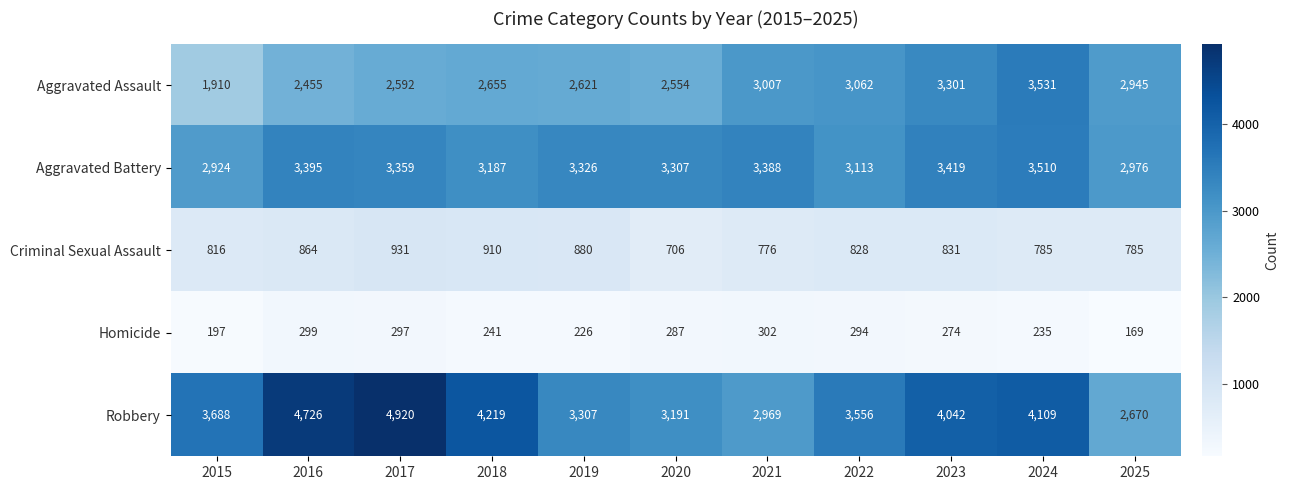

What is the sum of the Aggravated Battery values at 2015 and 2024?

6434